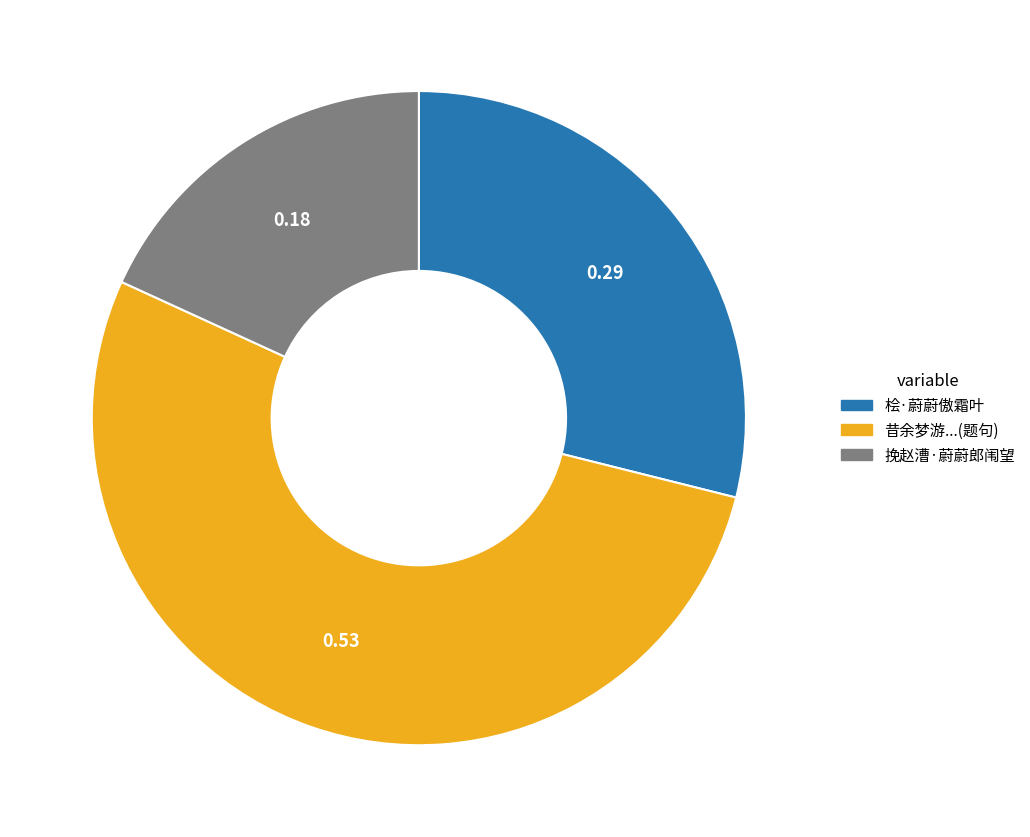

Does any single category account for the majority?

Yes